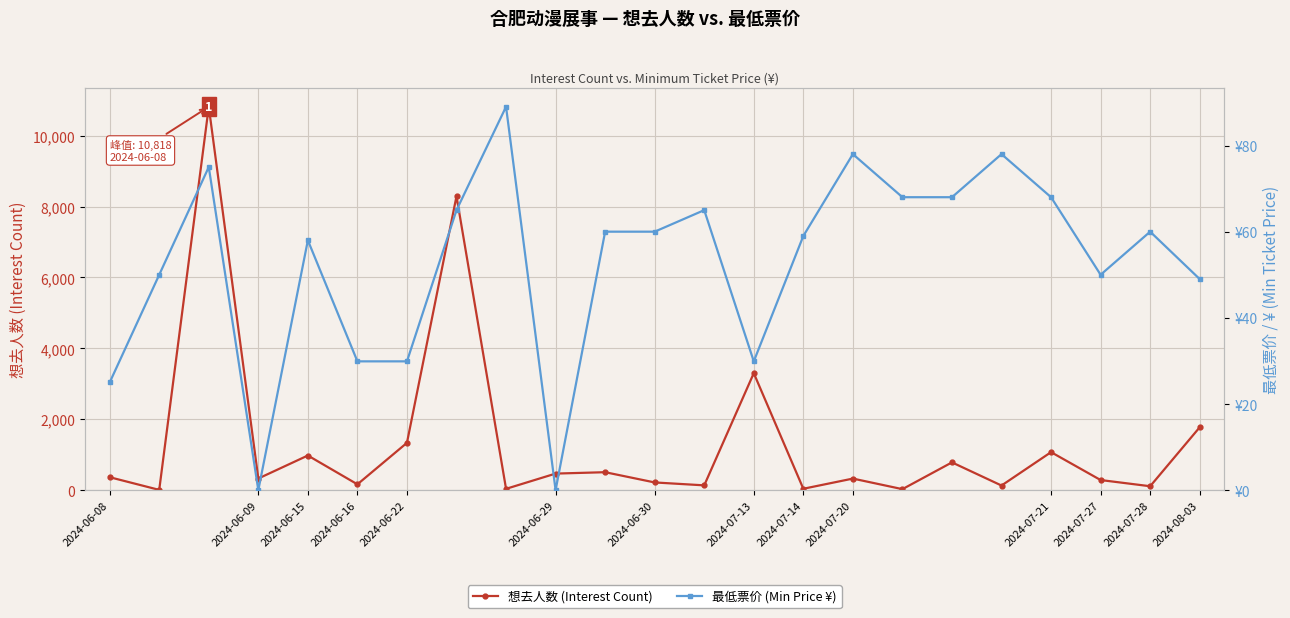

At which label is 想去人数 (Interest Count) closest to 5413?

2024-07-13